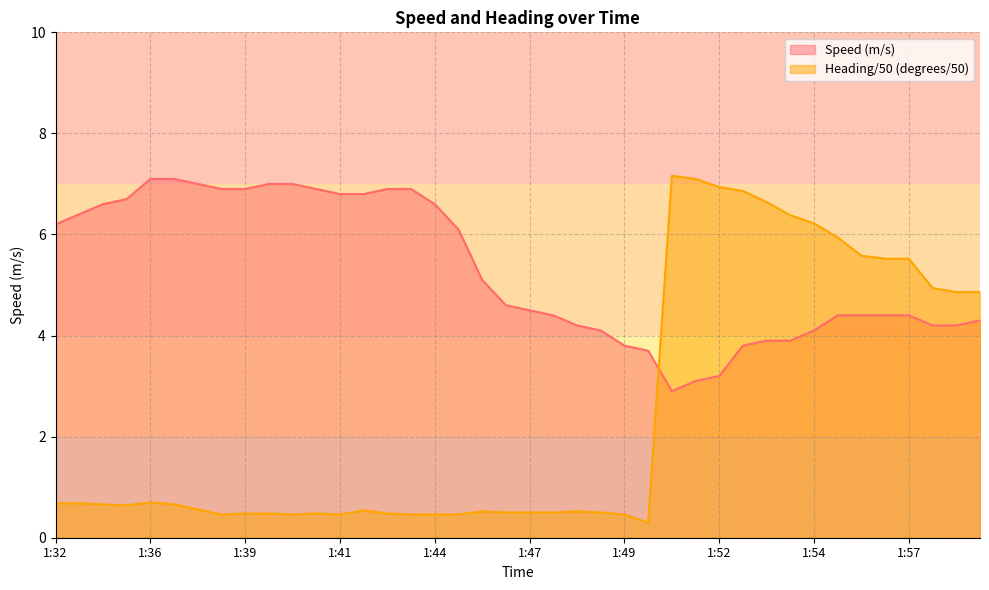

What is the minimum value shown in the chart?

0.3